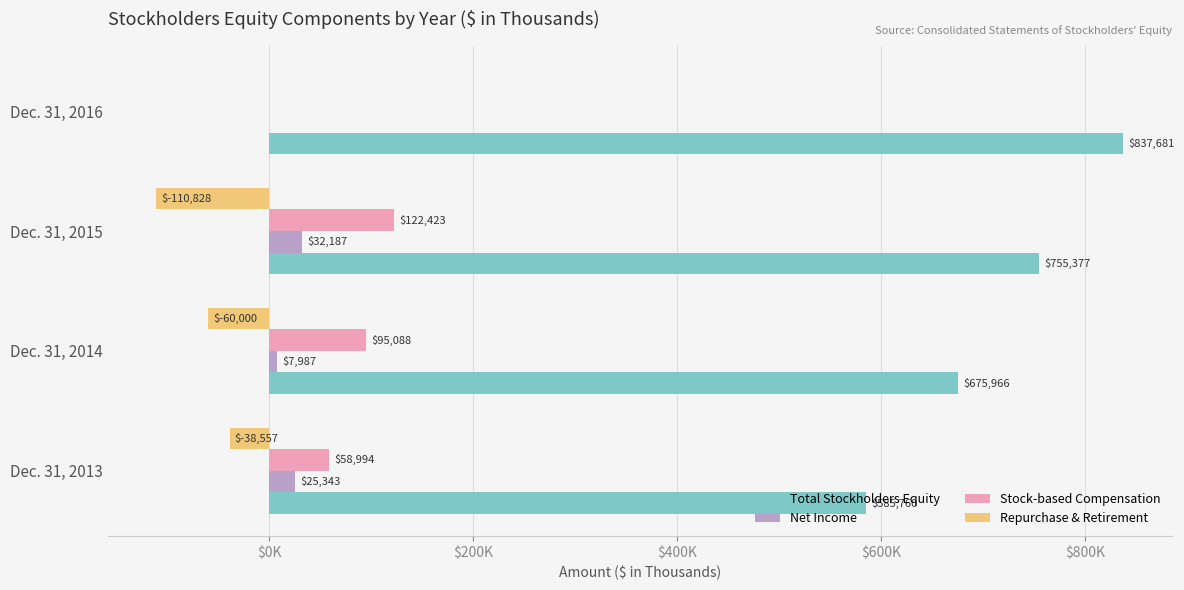

What are all the series names shown in the legend?

Total Stockholders Equity, Net Income, Stock-based Compensation, Repurchase & Retirement